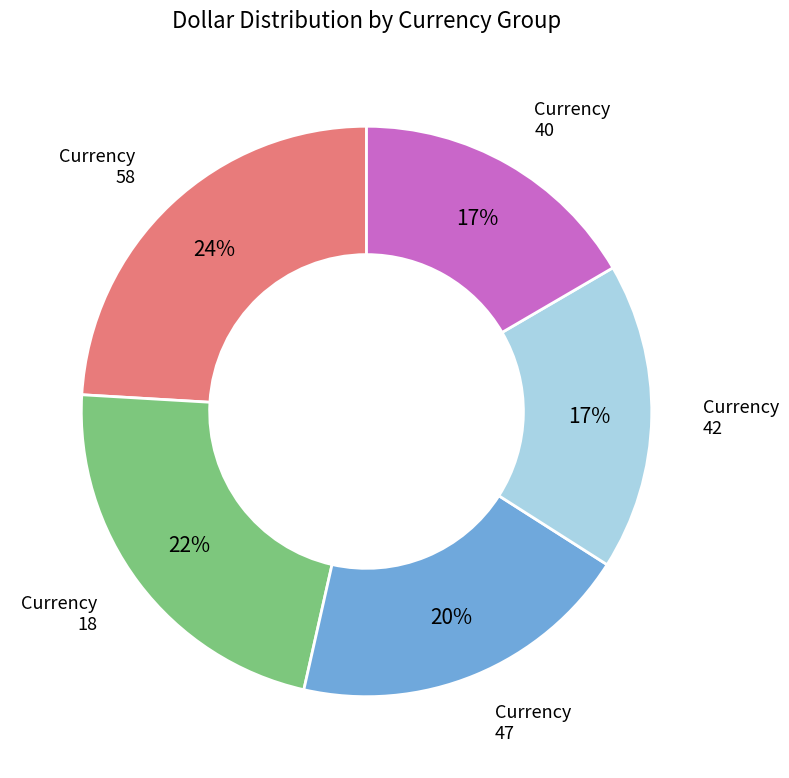

How many segments does this pie chart have?

5